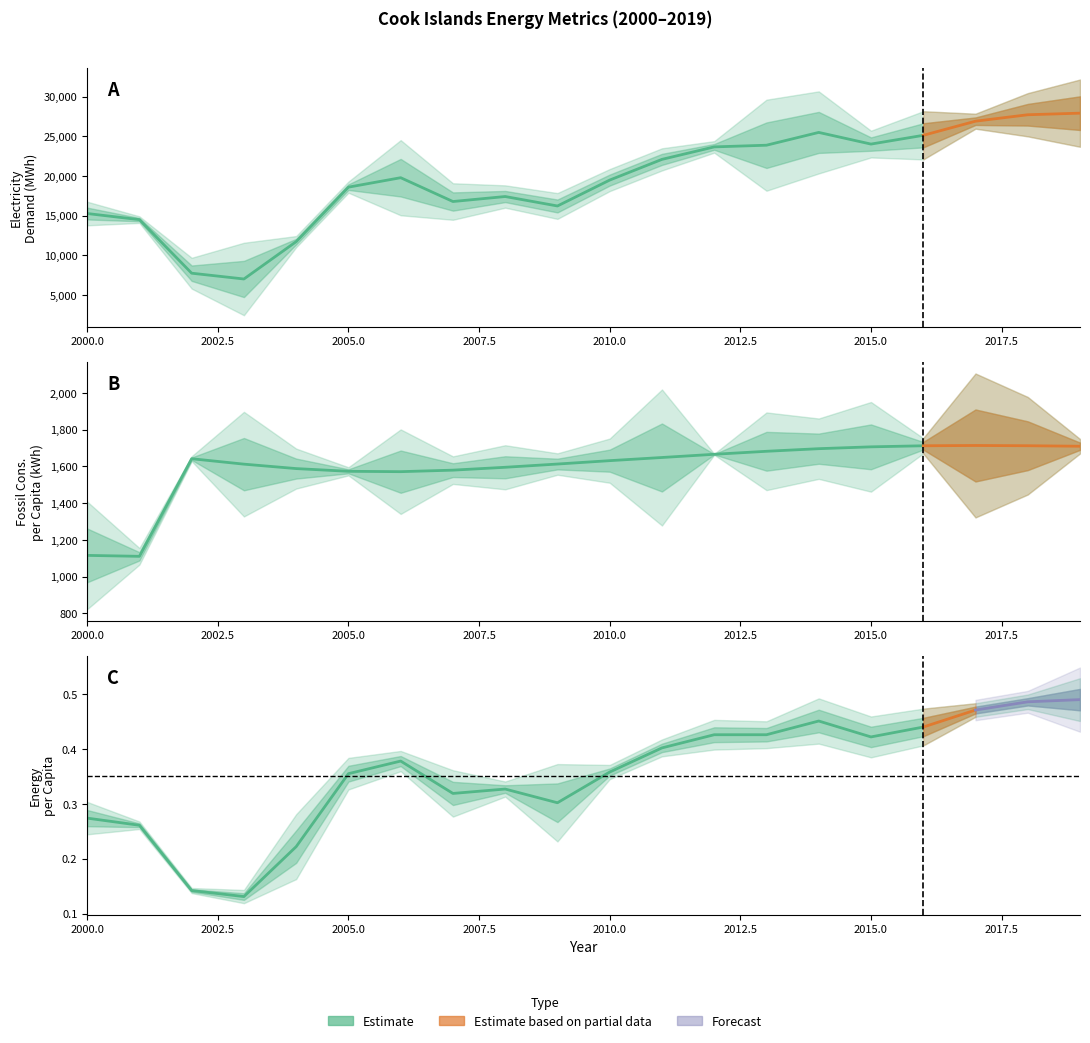

Rank the series at 2008 from lowest to highest value.

energy_per_capita, fossil_cons_per_capita, electricity_demand